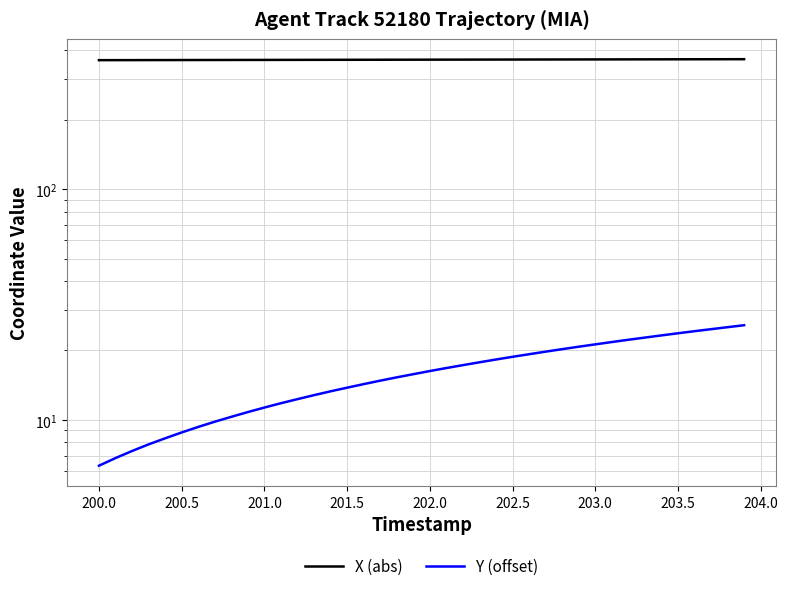

True or false: X (abs) has a value of 534.7 at 203.0.

False